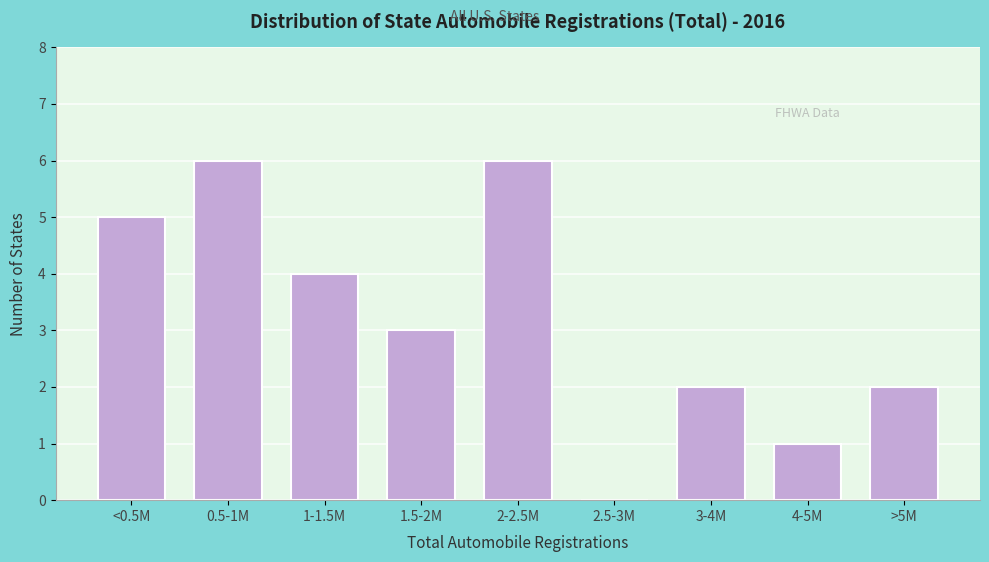

Reading right to left, extract all data points from this chart.

>5M=2	4-5M=1	3-4M=2	2.5-3M=0	2-2.5M=6	1.5-2M=3	1-1.5M=4	0.5-1M=6	<0.5M=5